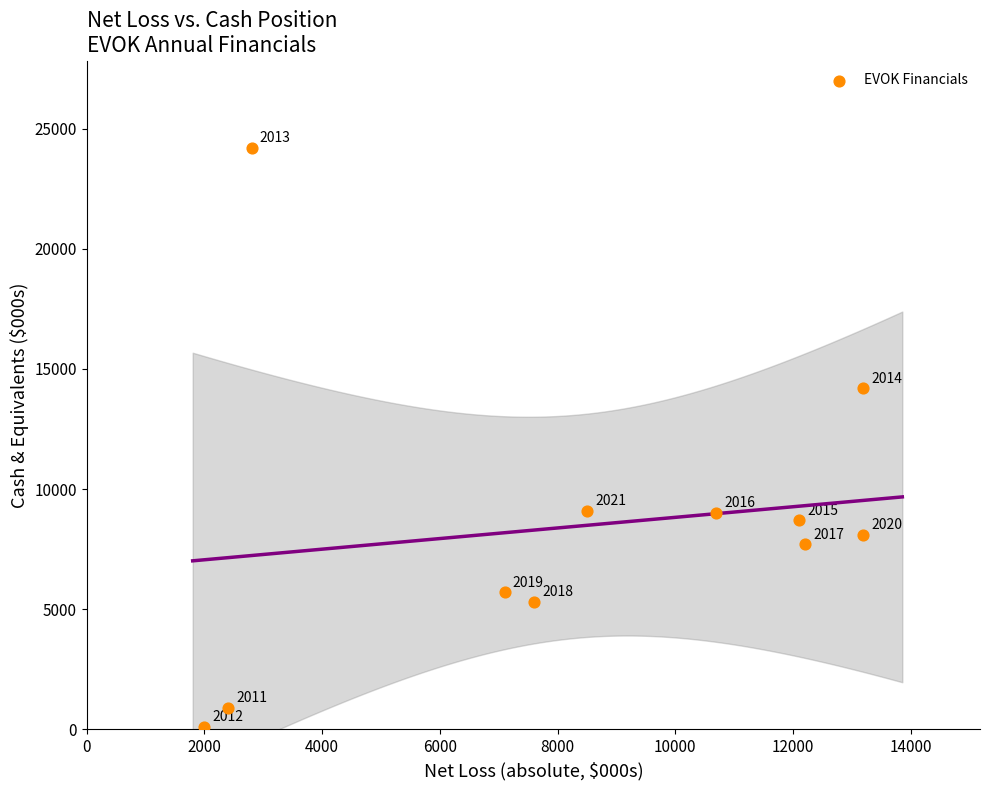

What Y value in the scatter plot is closest to 12150?

14200